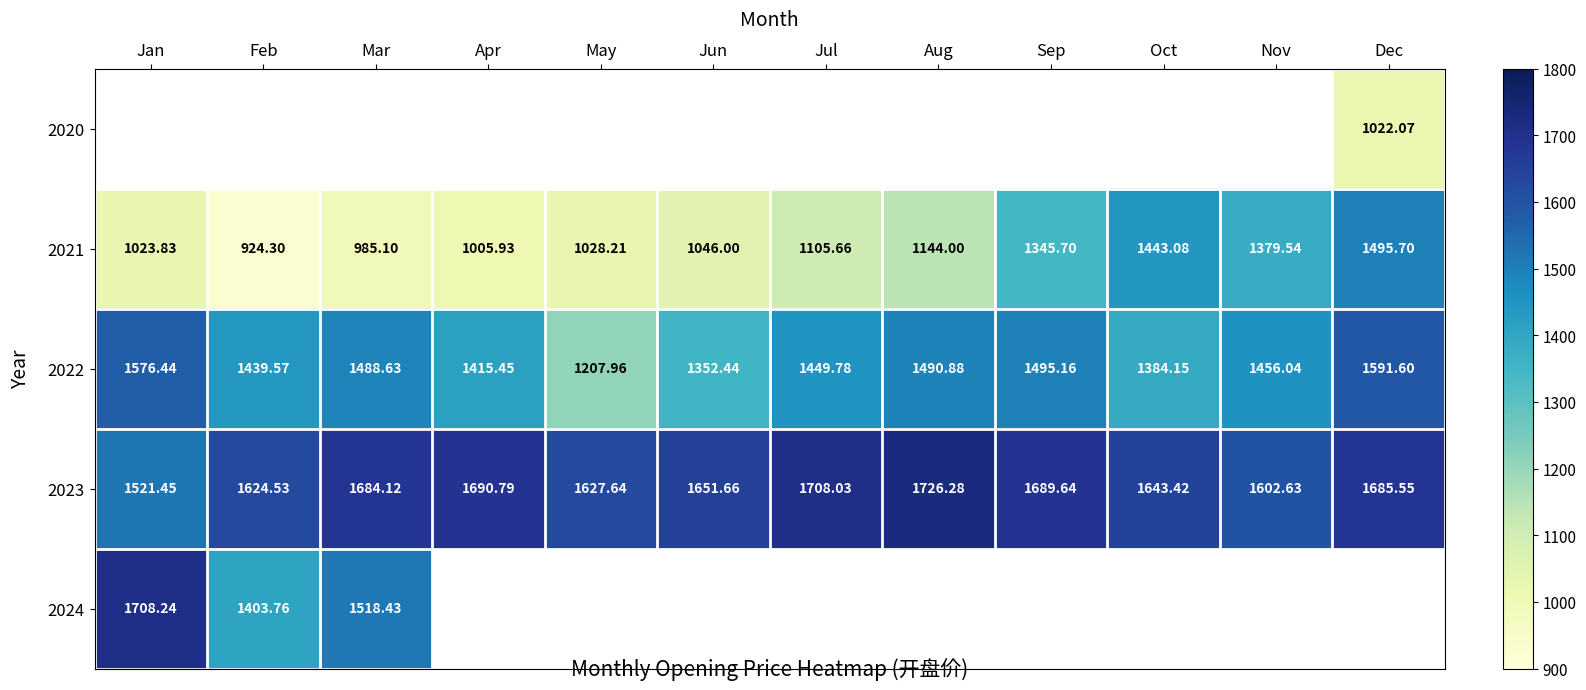

Which has a higher value, Jul or Oct?

Oct